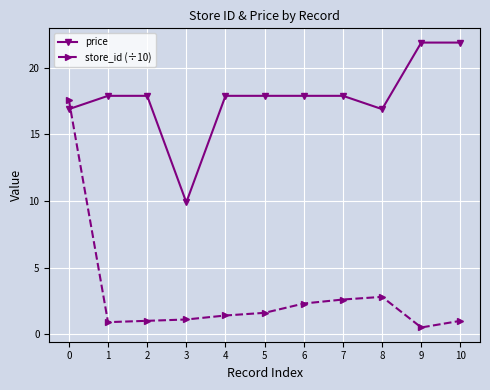

What is the sum of the store_id (÷10) values at 10 and 5?

2.6